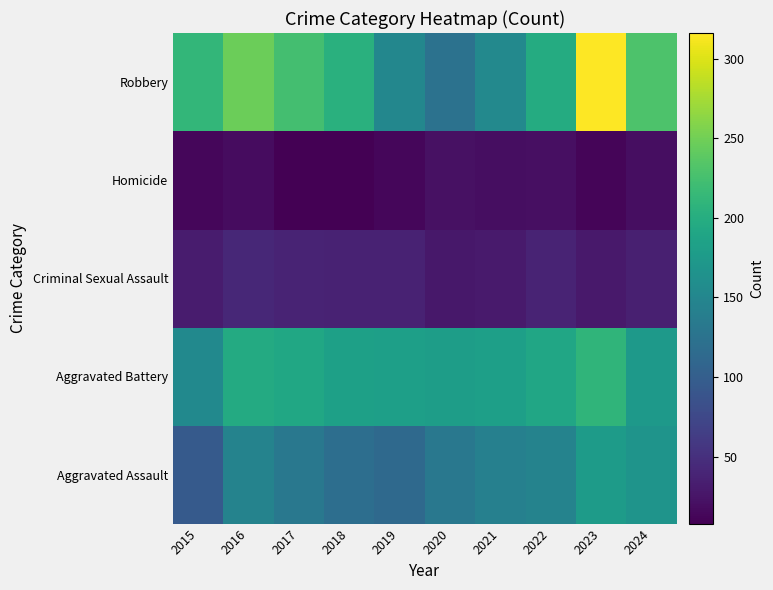

At which category does the chart reach its minimum across all series?

2017